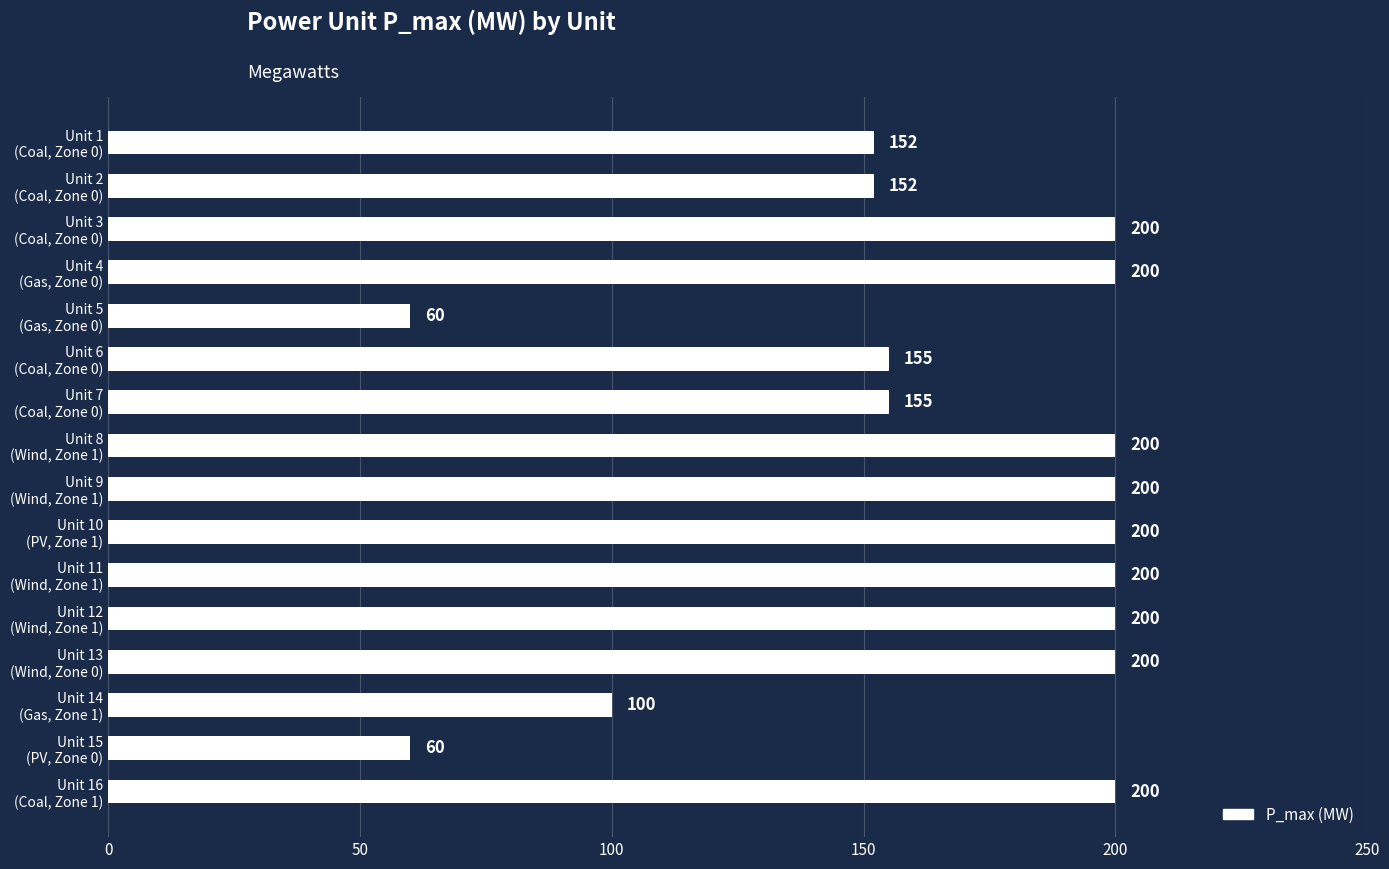

What is the difference between the second highest and minimum values?

140